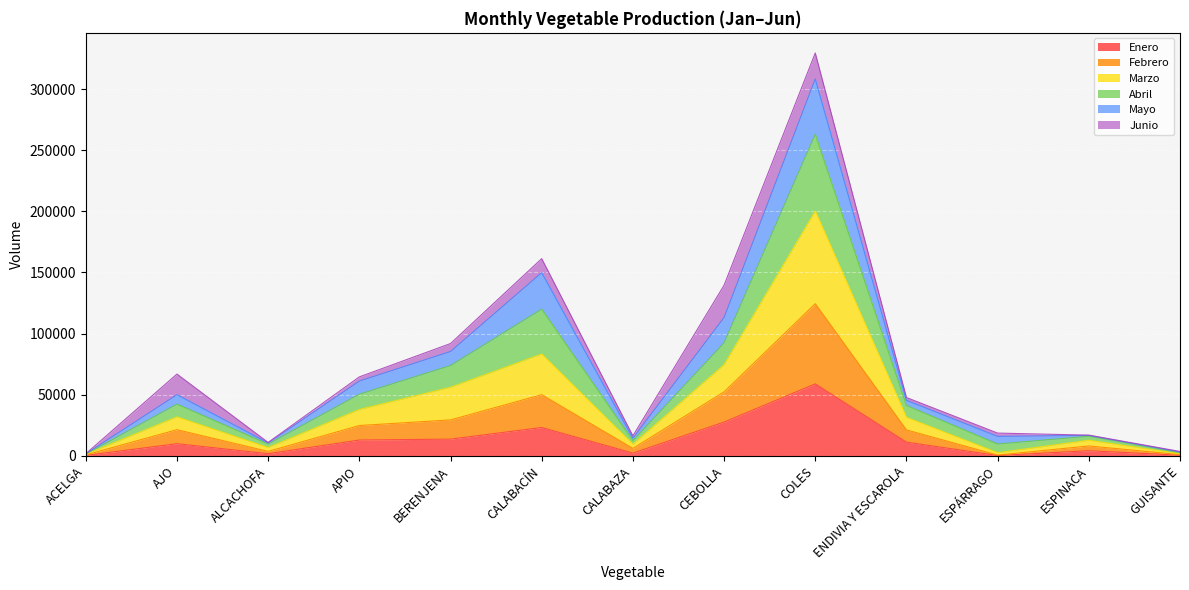

At which label is Mayo closest to 165638?

CALABACÍN